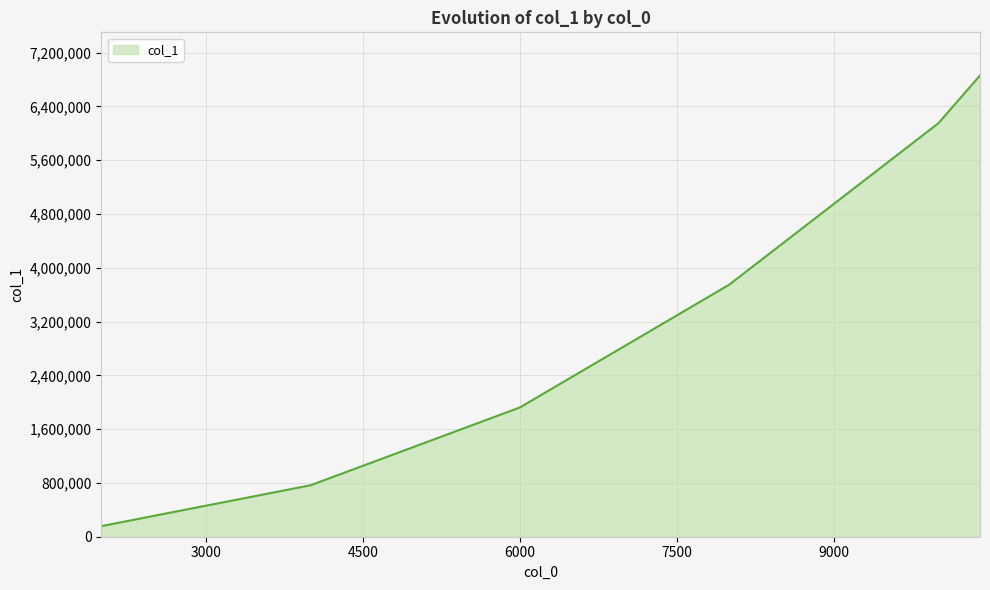

True or false: there are more than 2 points higher than both neighbors.

False